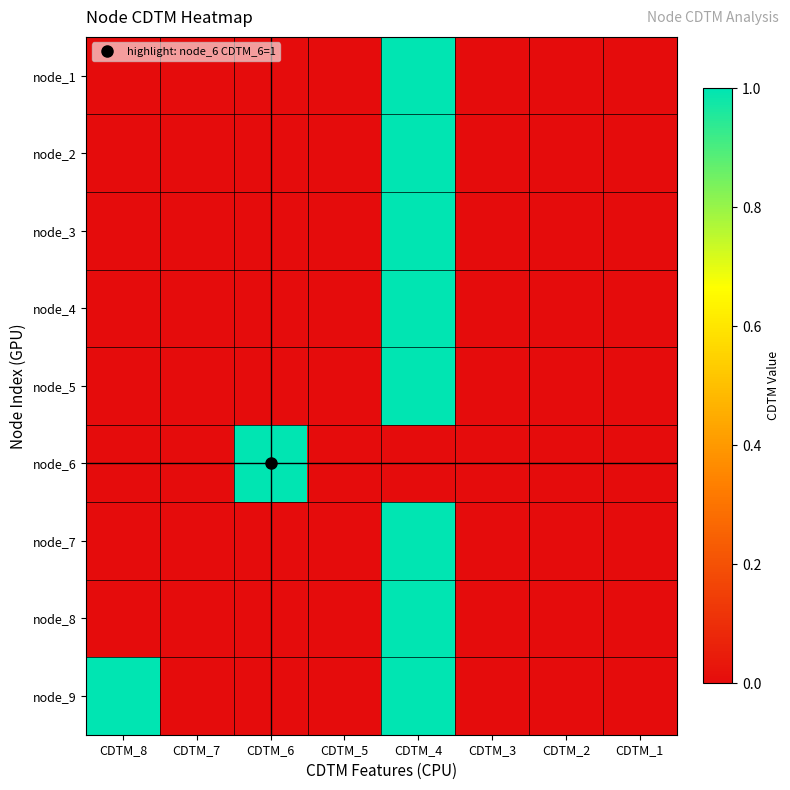

Count the number of data series in this chart.

9